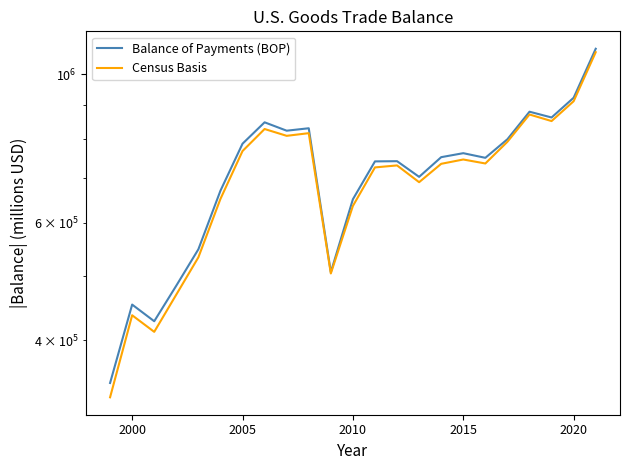

What is the smallest value displayed?

328821